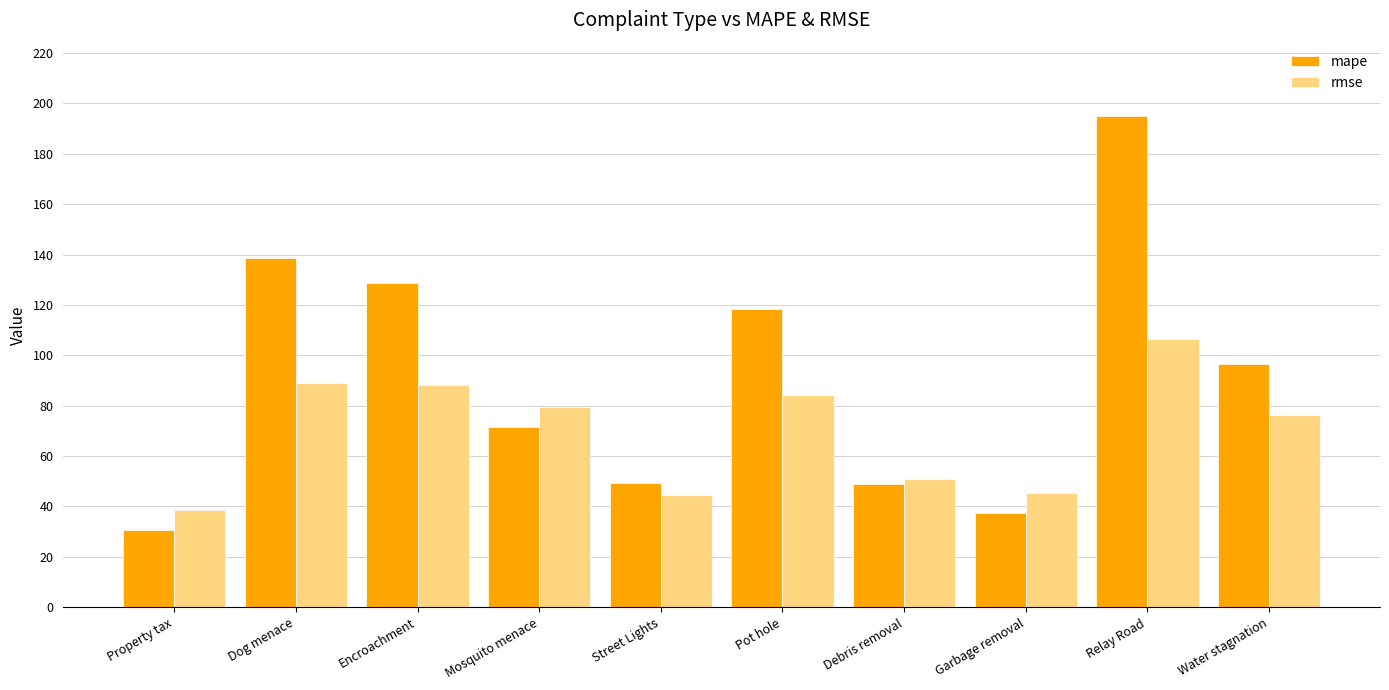

What is the label of the 3rd bar from the left?

Encroachment